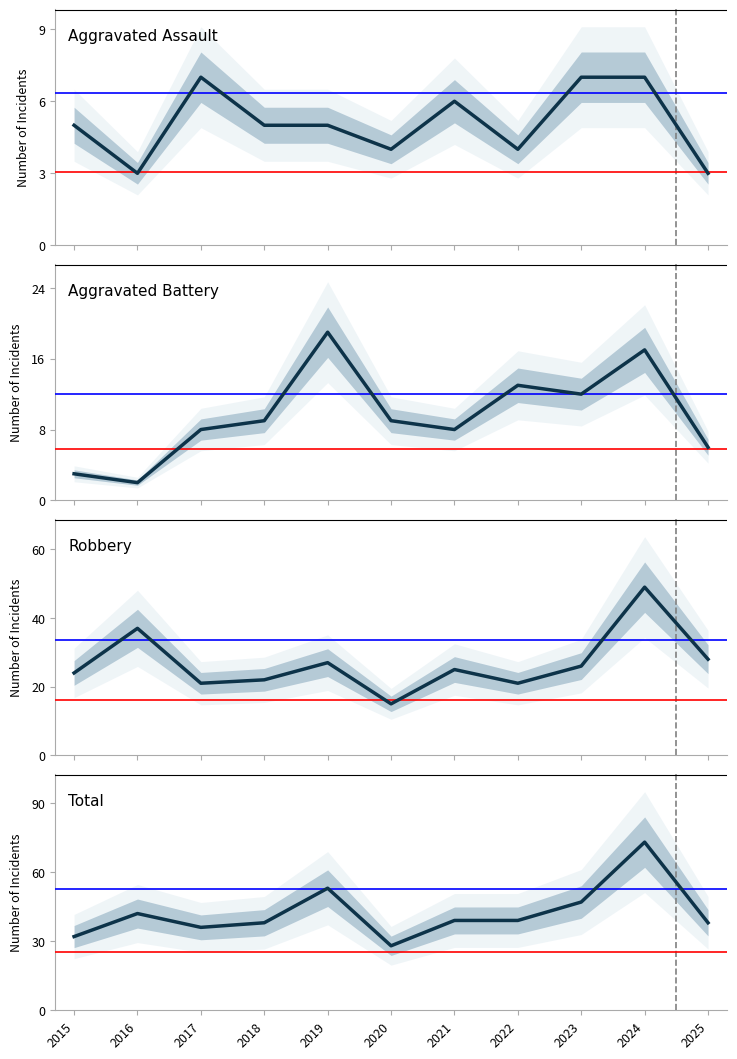

What are all the series names shown in the legend?

Aggravated Assault, Aggravated Battery, Robbery, Total